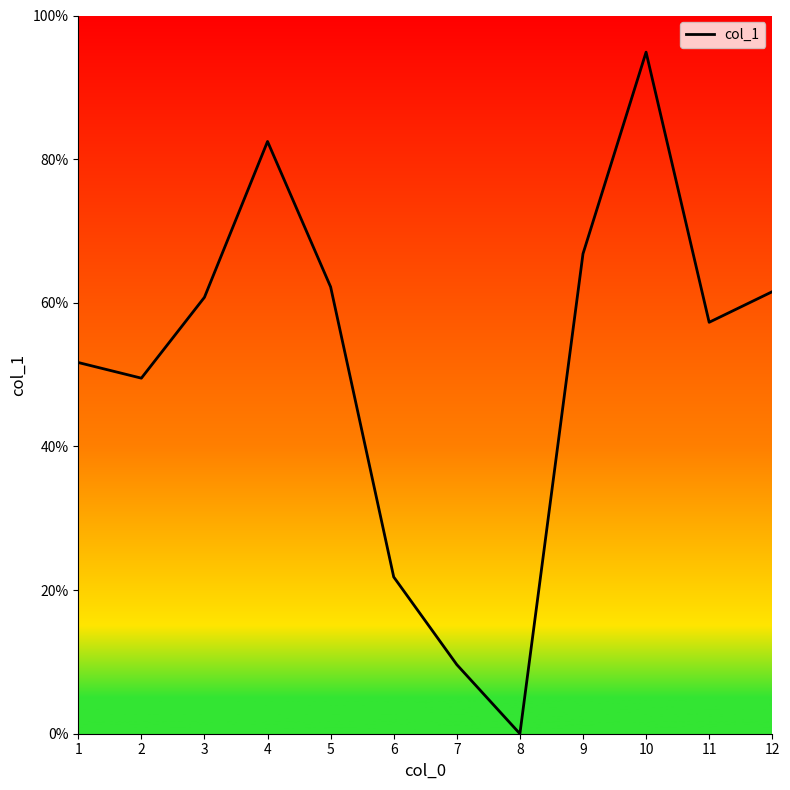

True or false: the data shows 49.5 at 2.

True